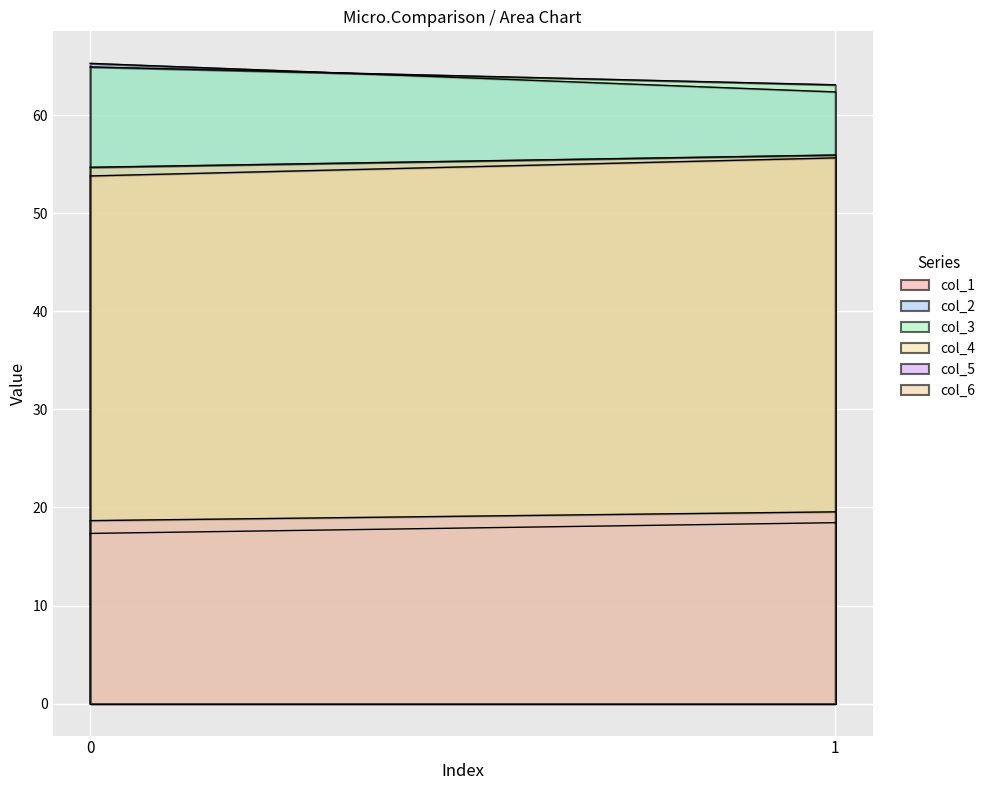

What is the difference between the col_5 values at 1 and 0?

0.9